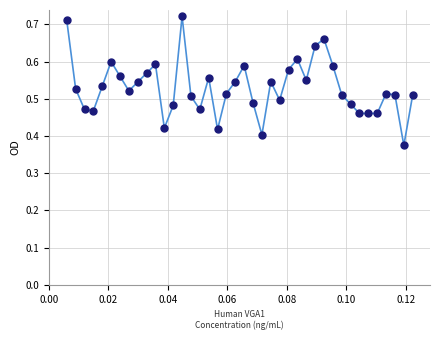

True or false: there are more than 1 points higher than both neighbors.

True